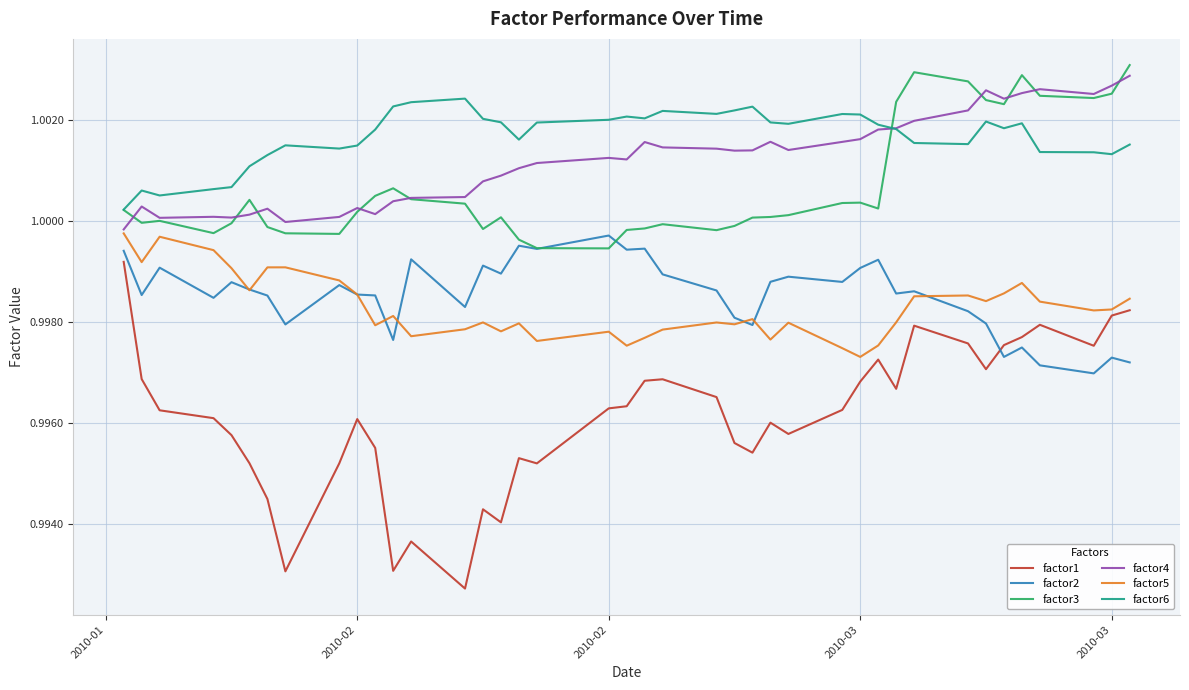

True or false: factor3 and factor5 cross at least once.

False